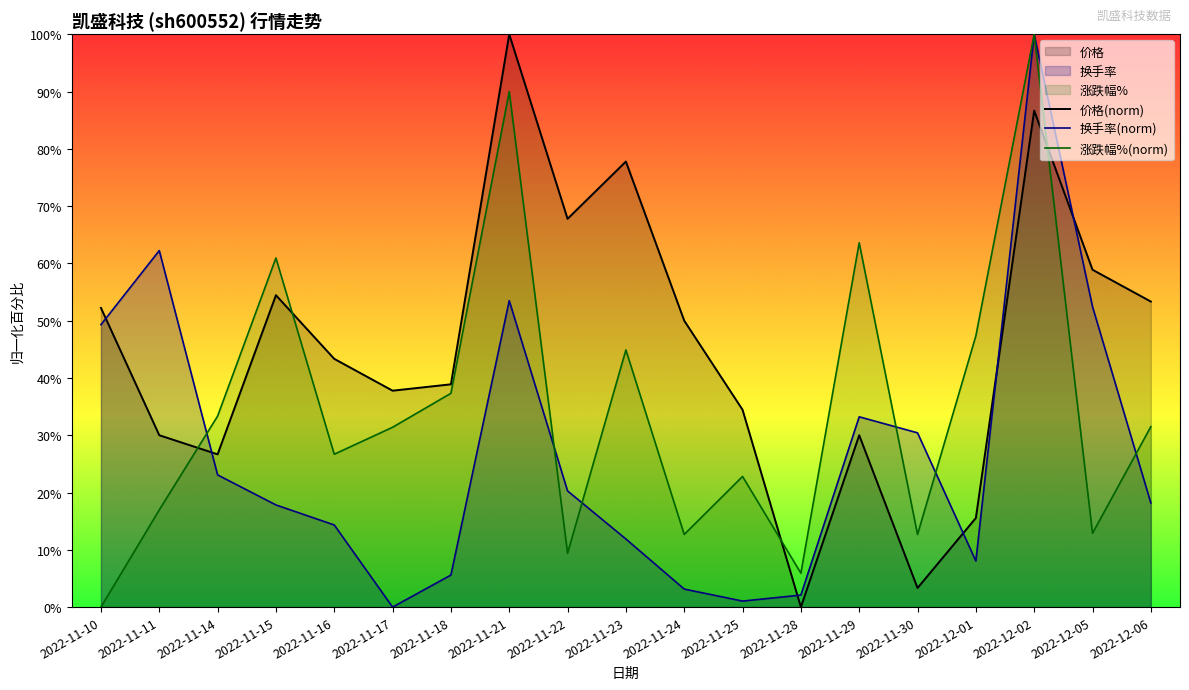

True or false: 涨跌幅%(norm) has a value of 31.0 at 2022-11-15.

False